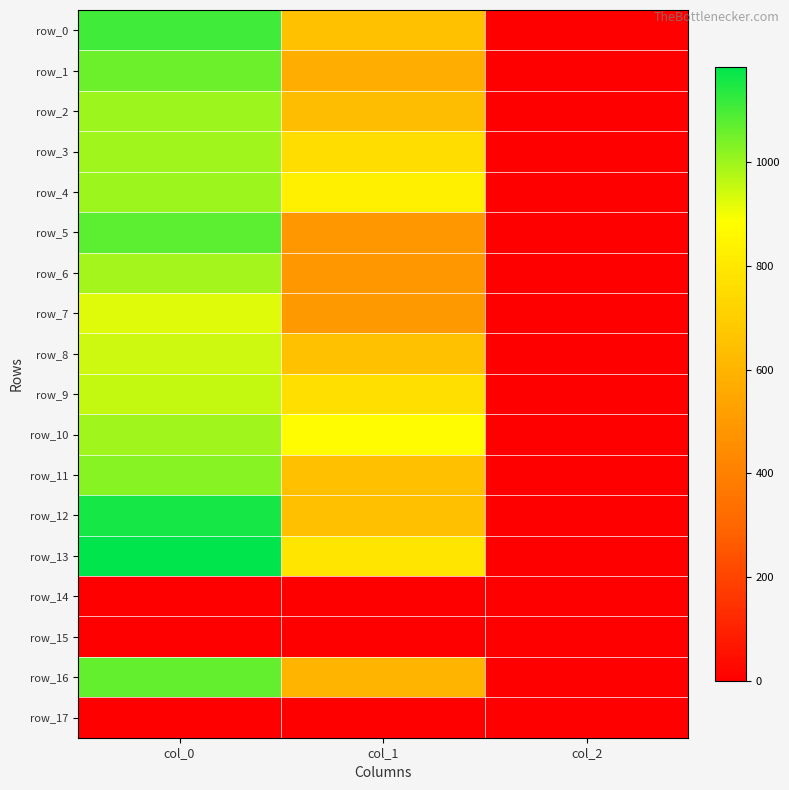

How many data points in row_1 are less than 577?

1